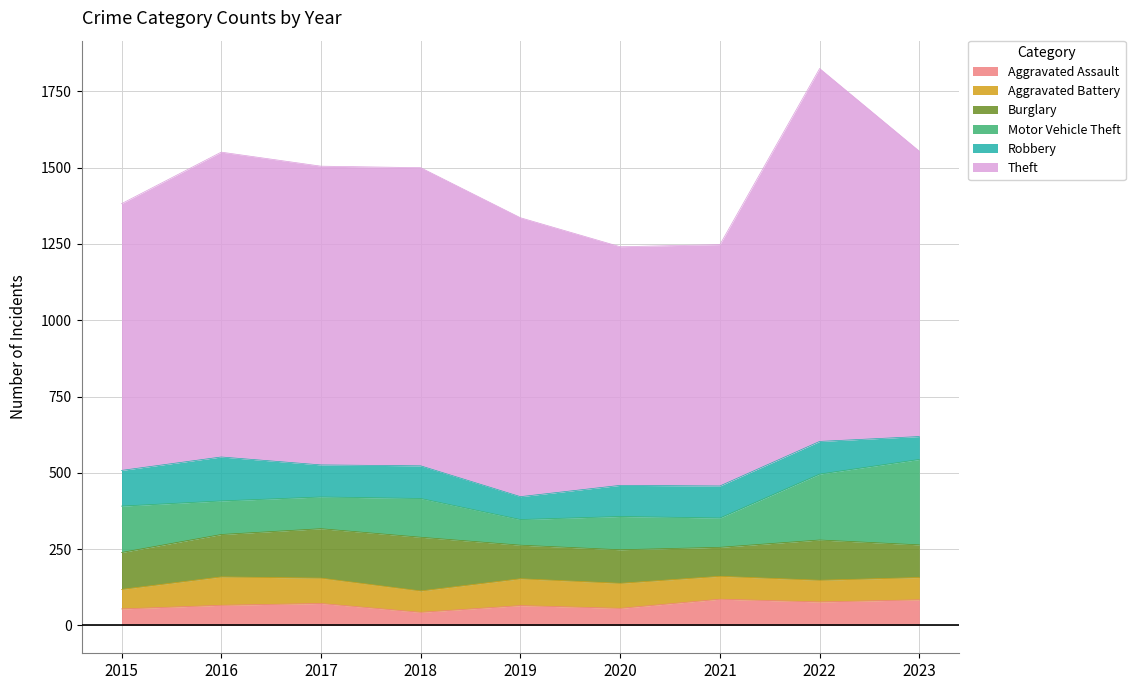

What is the greatest value displayed?

1222